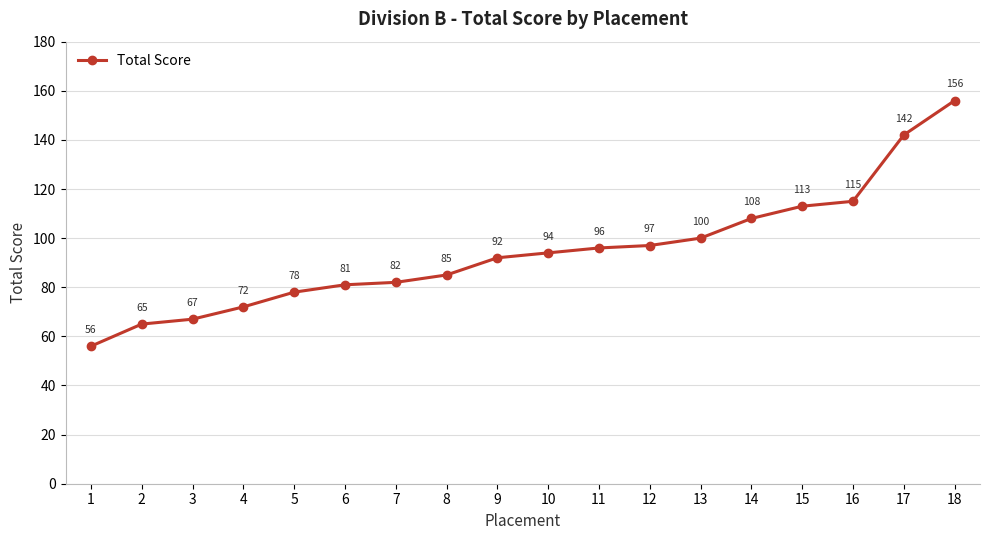

Which has a higher value, 18 or 11?

18